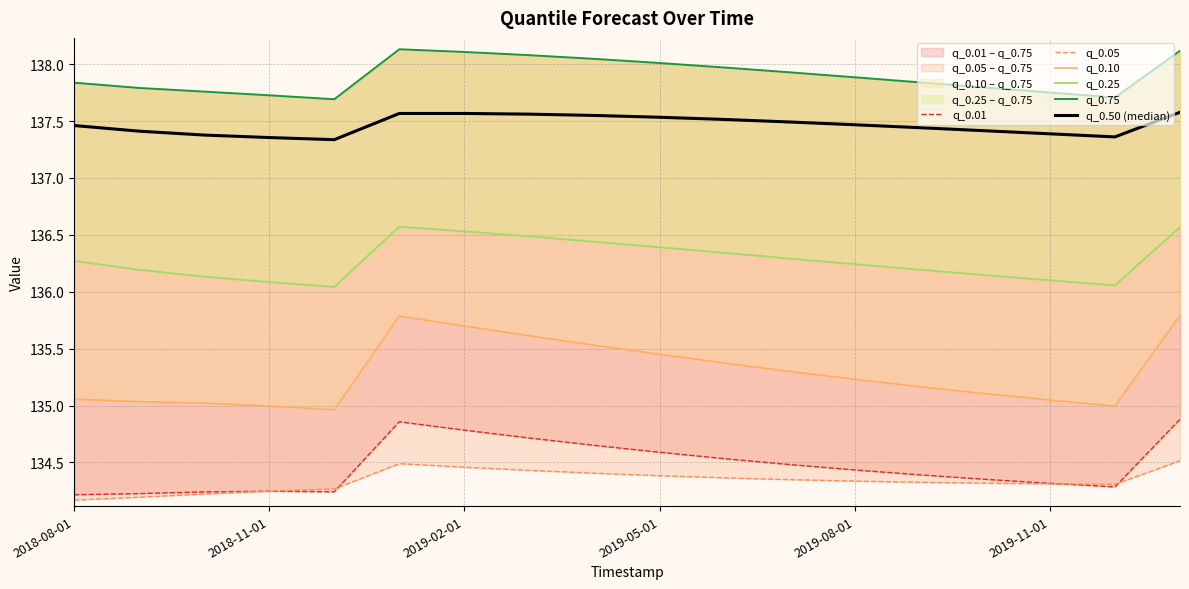

How many interior local valleys does the q_0.50 (median) series have?

2